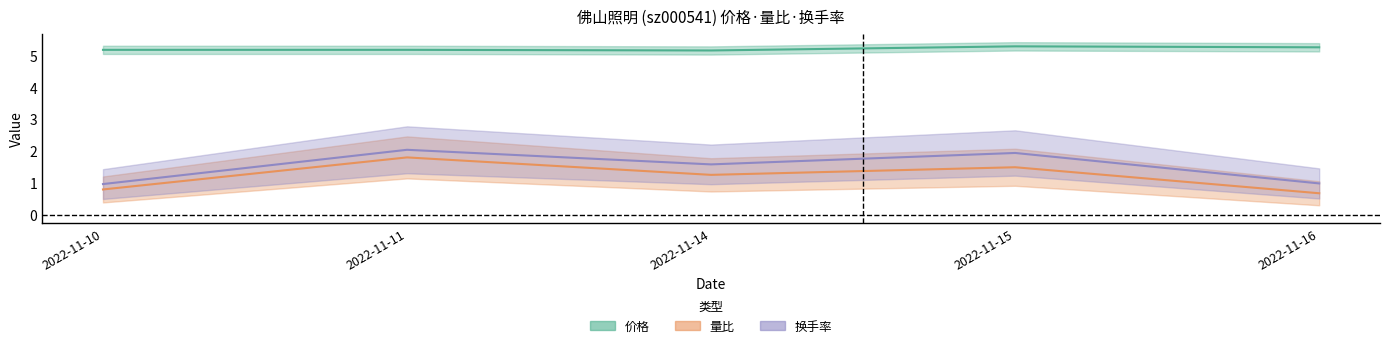

True or false: 换手率 and 量比 intersect in this chart.

False